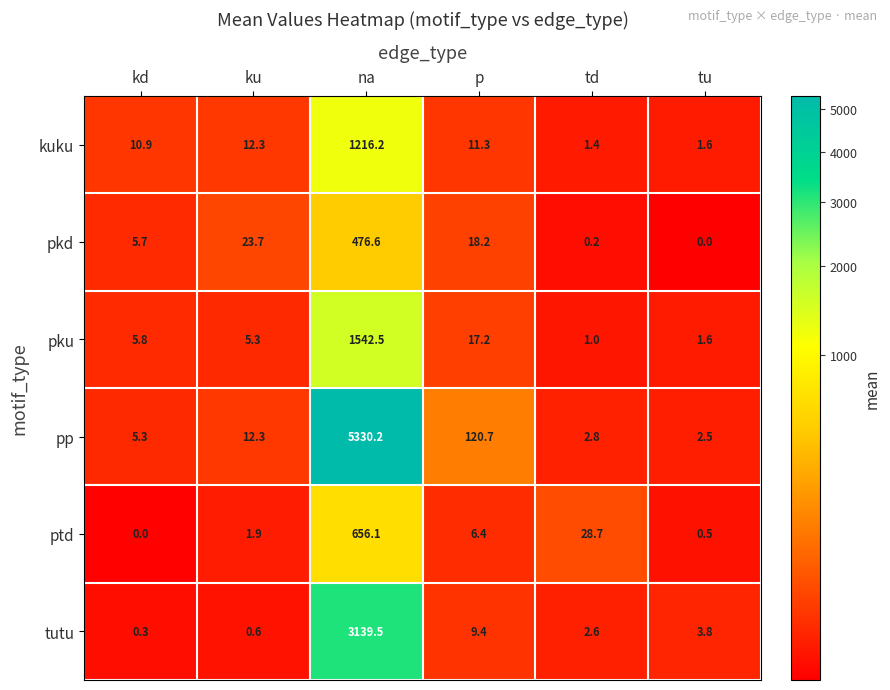

How many data points does each series have?

6